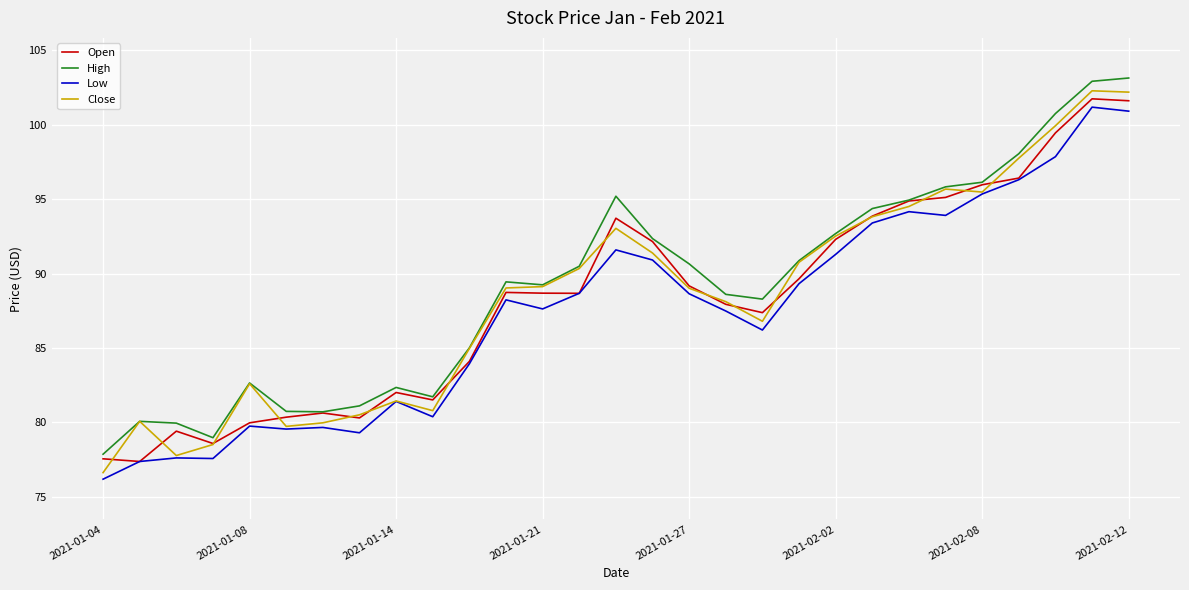

What is the difference between the maximum and minimum values in the Open series?

24.4